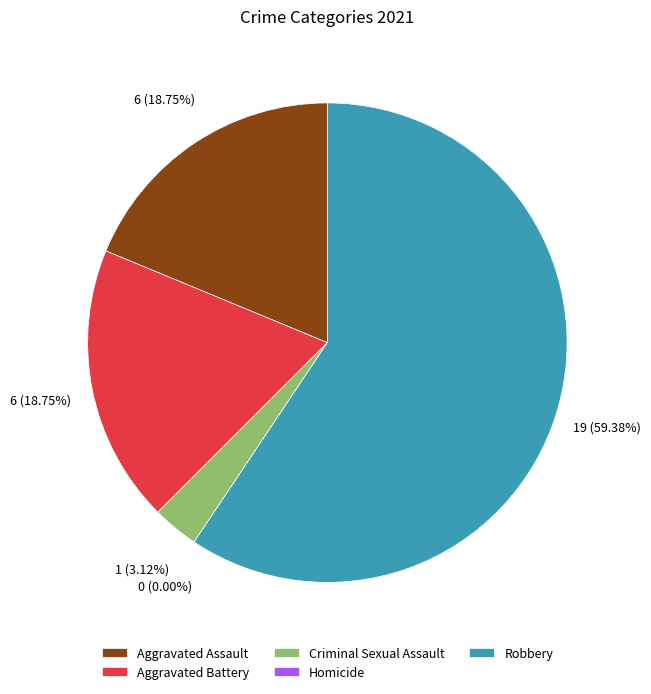

What percentage is NOT represented by Robbery?

40.6%